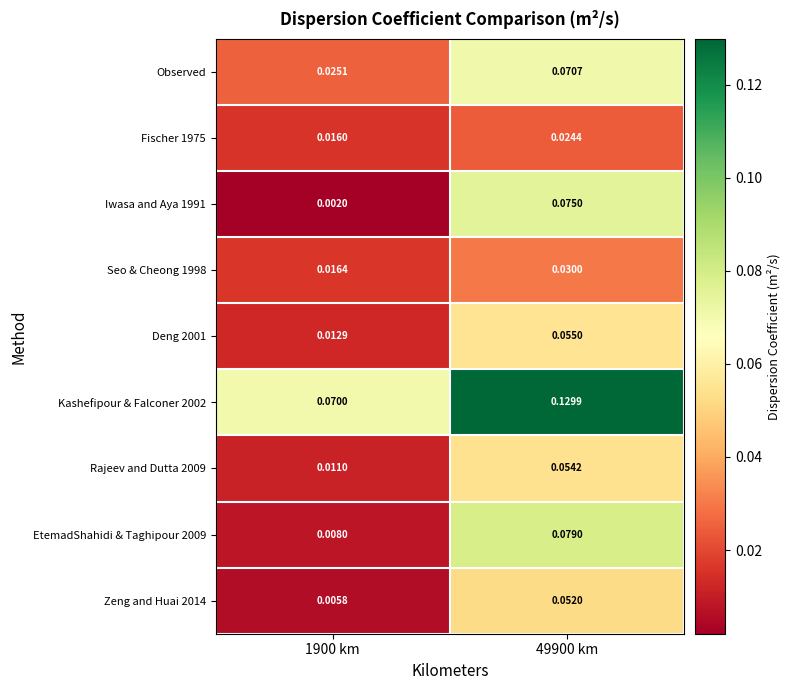

Is the value of Kashefipour & Falconer 2002 at 1900 km greater than the value of Fischer 1975 at 1900 km?

Yes